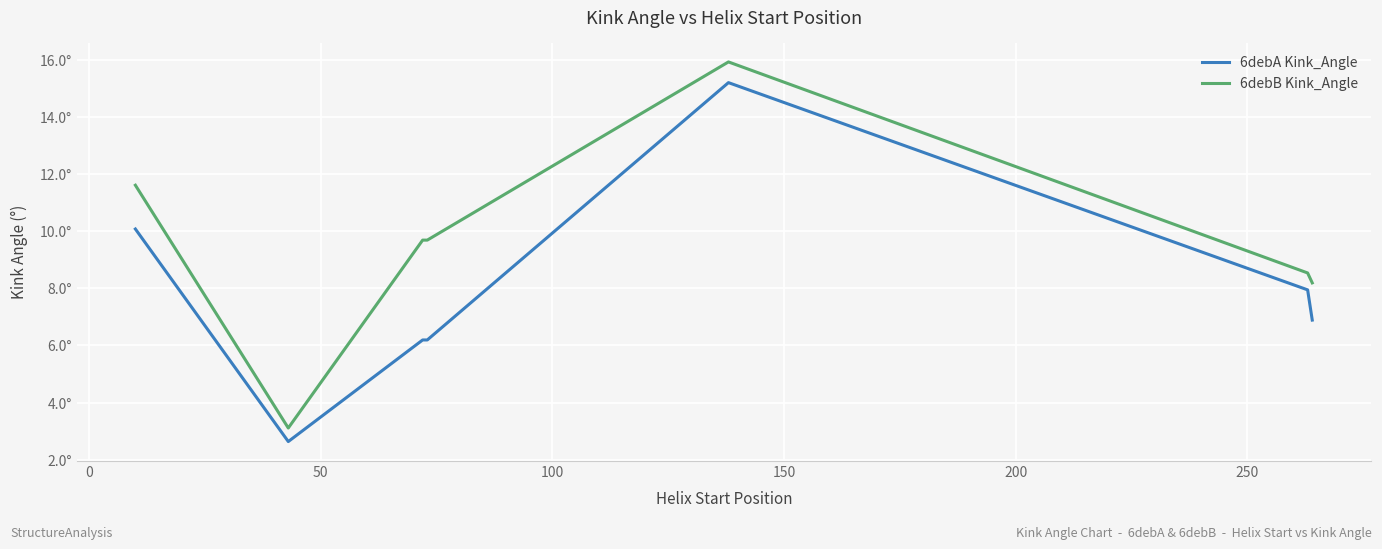

What are all the series names shown in the legend?

6debA Kink_Angle, 6debB Kink_Angle